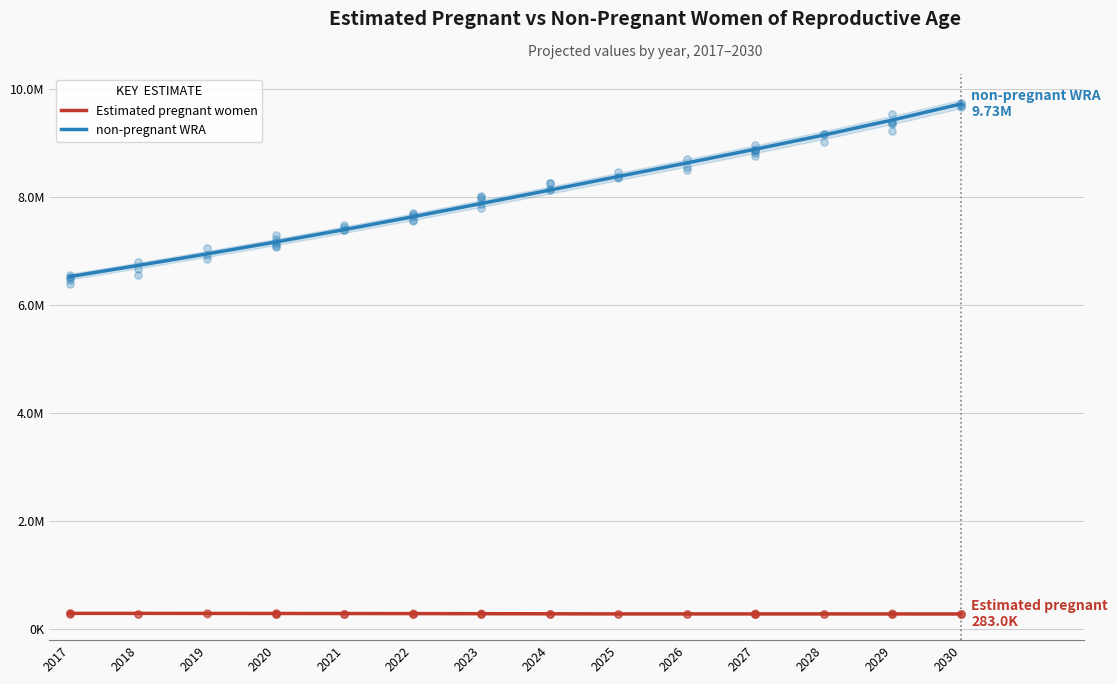

At which category is the sum across all series the highest?

2030